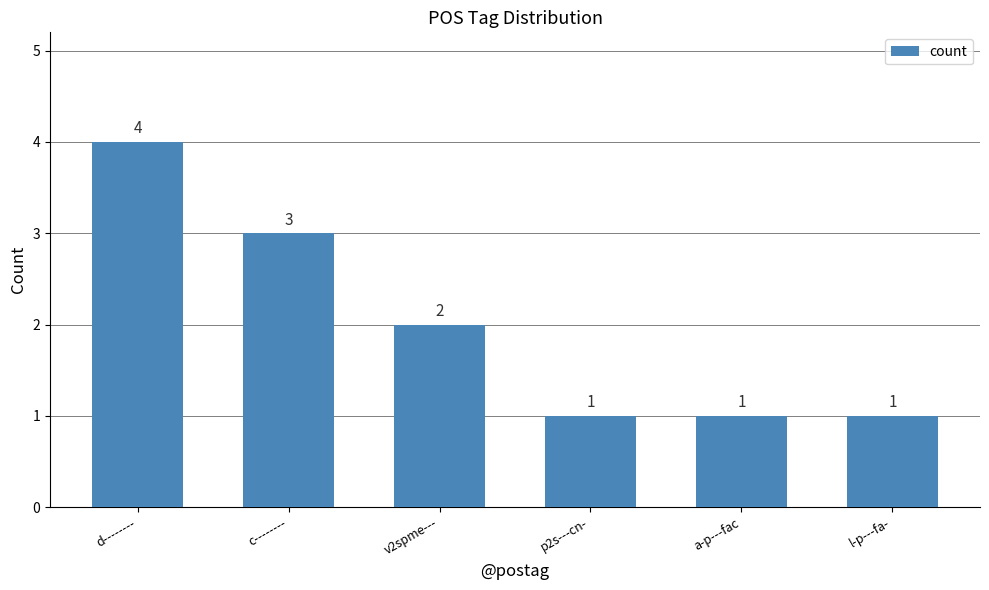

Which has a higher value, v2spme--- or l-p---fa-?

v2spme---